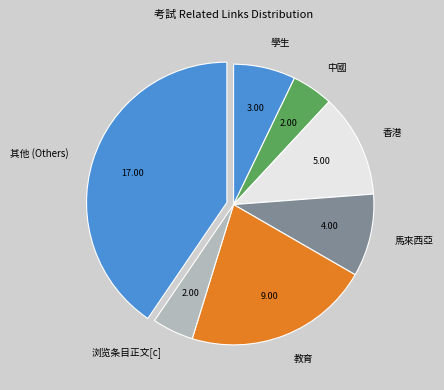

Is 其他 (Others) the majority of the pie?

No